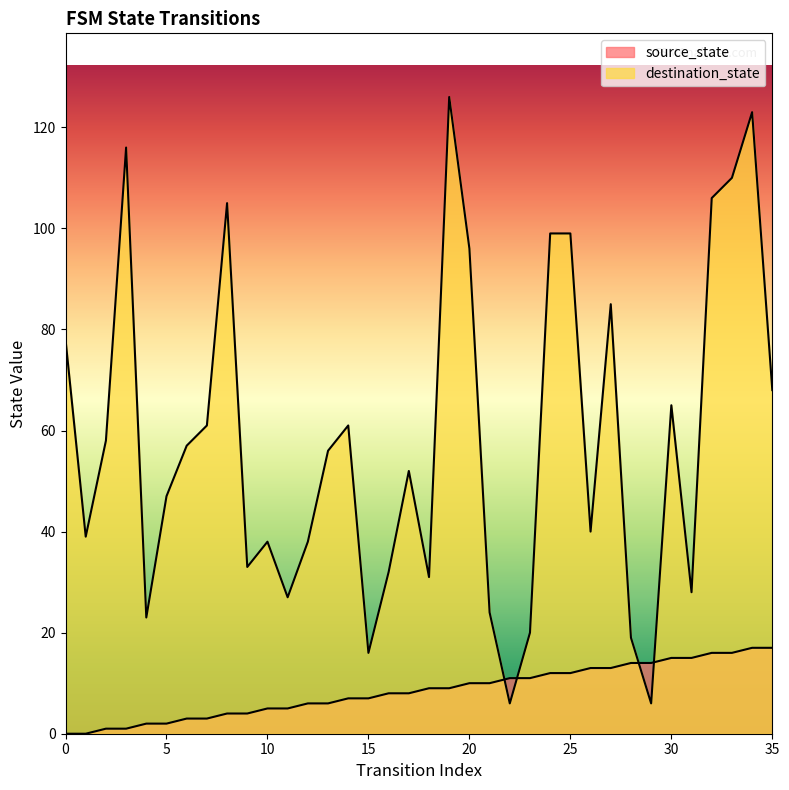

How many lines are shown in the chart?

2